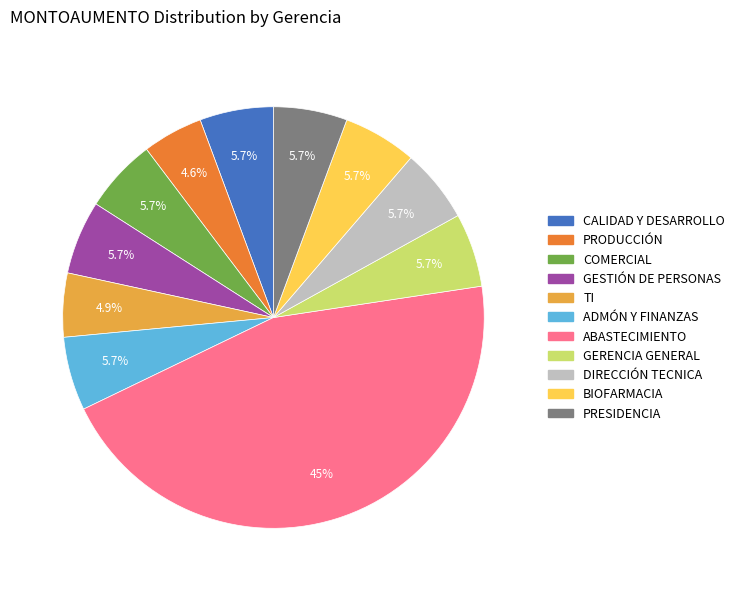

Is there a majority slice in this chart?

No